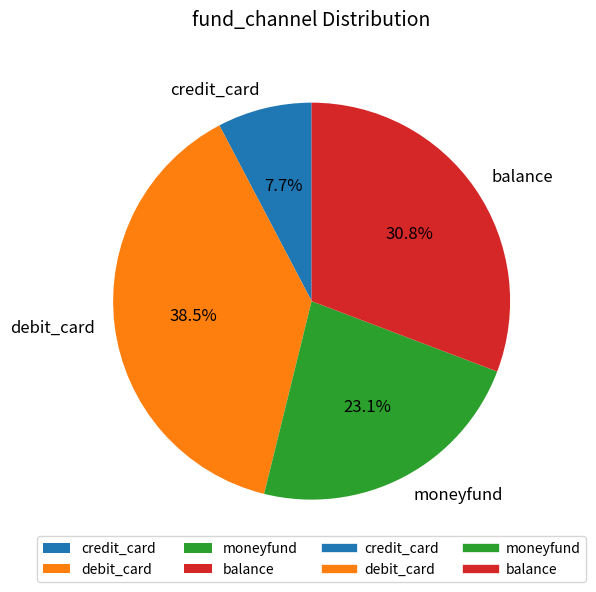

Which category has the biggest portion of the pie?

debit_card